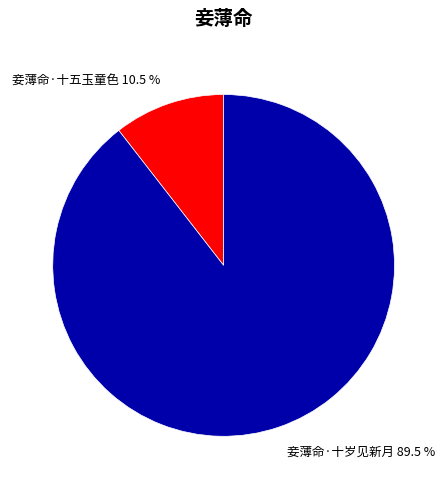

Does 妾薄命·十岁见新月 89.5 % account for over 50% of the chart?

Yes